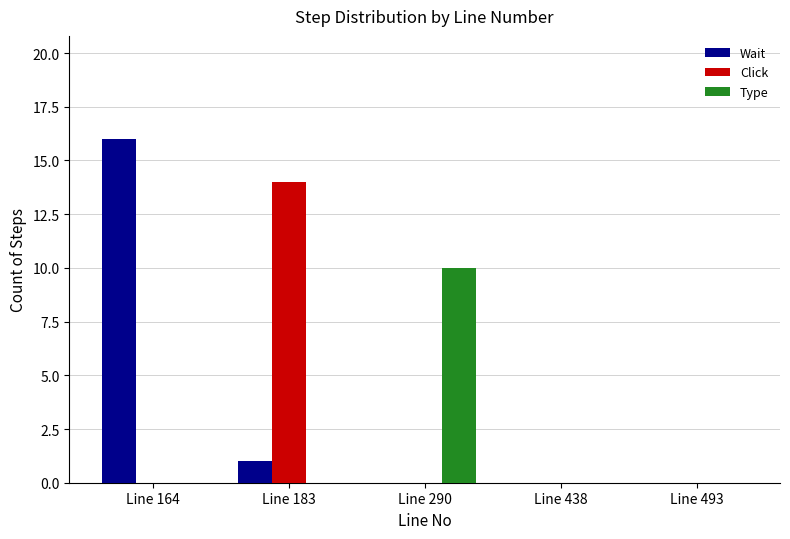

Which category has the highest value in the Wait series?

Line 164